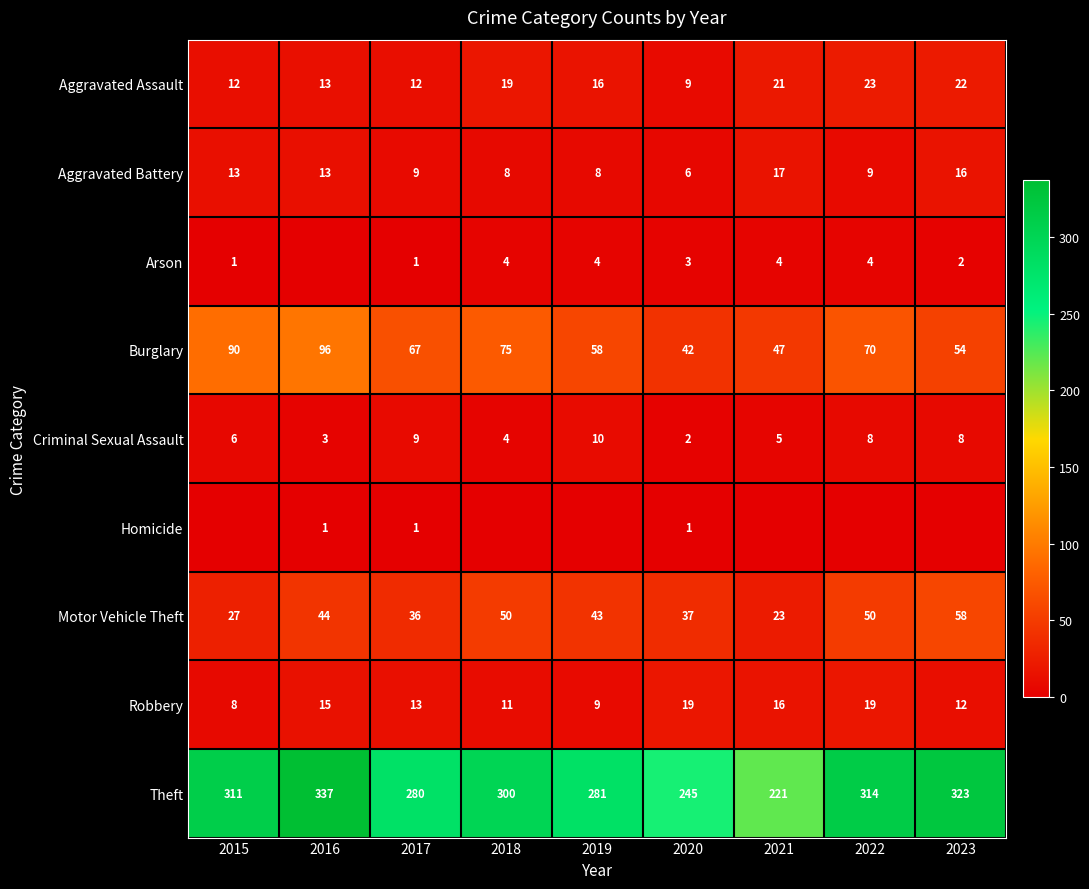

What is the approximate value of Burglary at 2018, to the nearest 10?

80